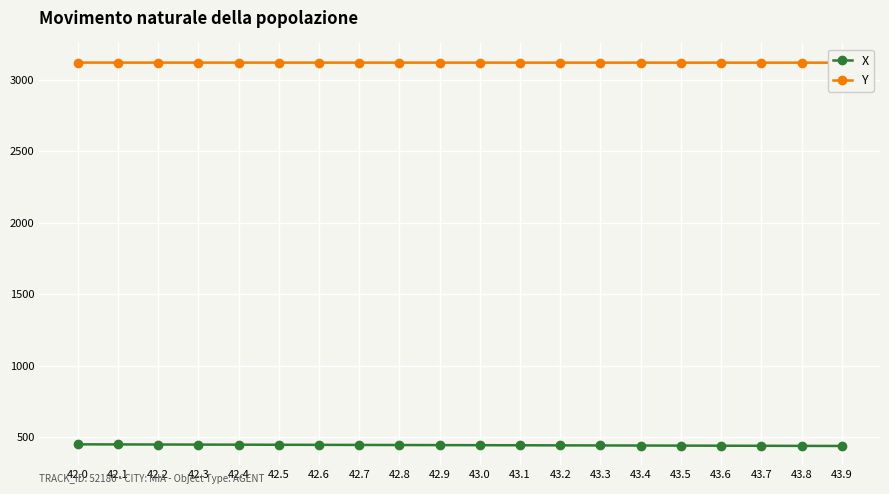

True or false: X has more than 2 interior local peaks.

False